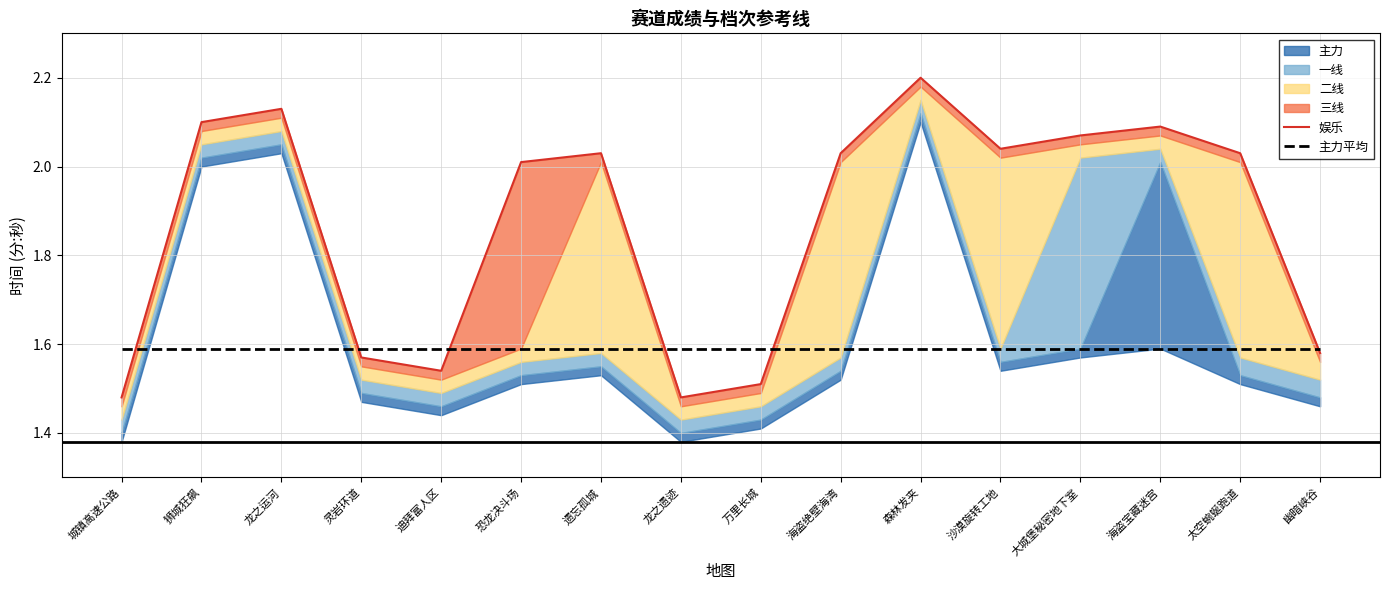

What is the value of the 主力平均 point at the 13th from the left?

1.6